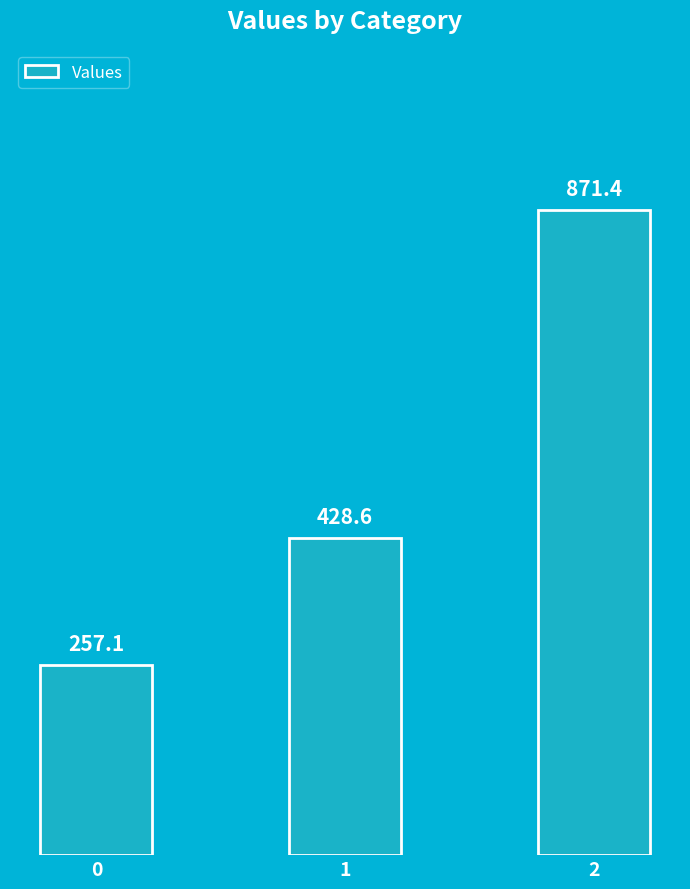

What is the change in value from 0 to 2?

+614.3